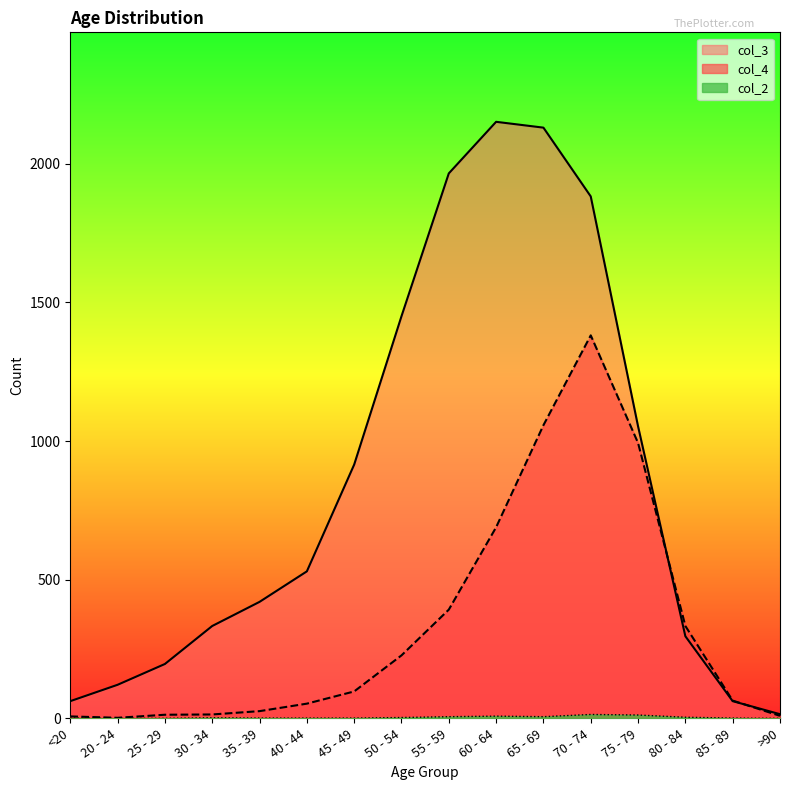

Reading right to left, list all the values displayed in this chart.

col_4: 9	64	333	993	1381	1057	689	392	227	97	53	26	14	13	2	7
col_3: 15	62	296	1053	1882	2130	2151	1965	1450	915	530	420	333	196	121	62
col_2: 0	1	4	12	14	6	8	6	3	1	1	1	2	0	0	1